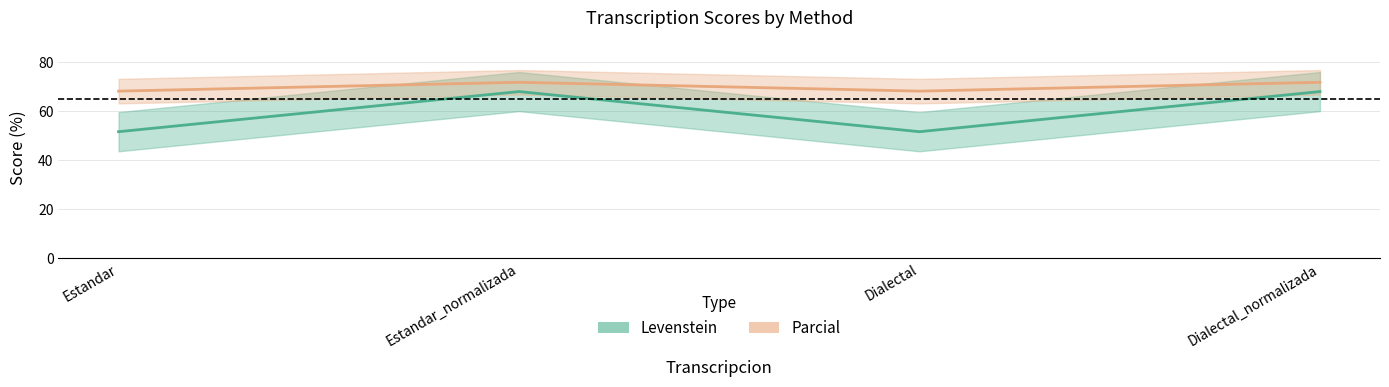

What is the value of the Parcial point at the 2nd from the left?

71.8